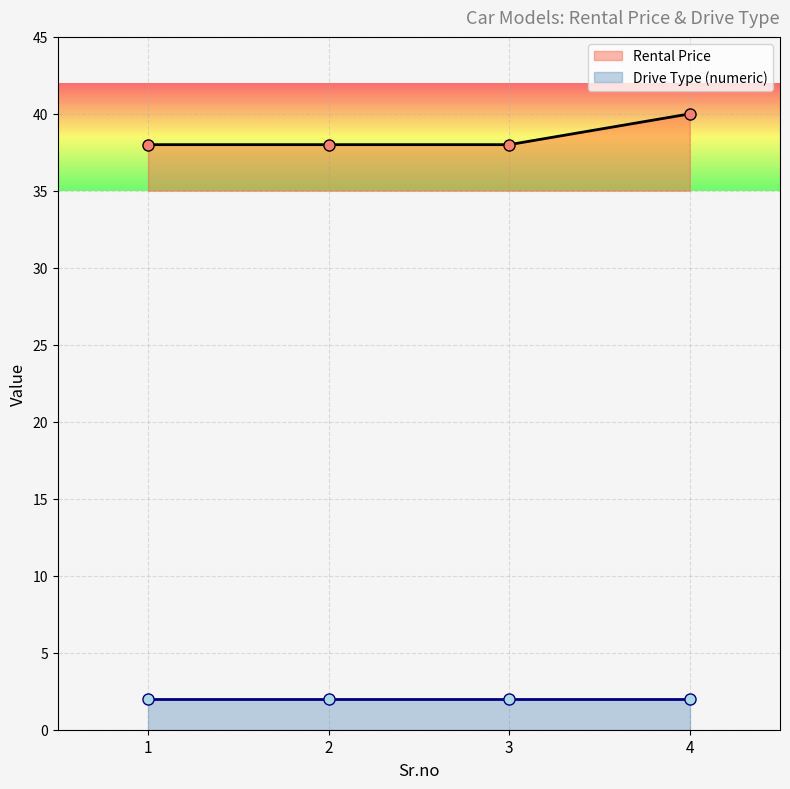

Reading left to right, extract all data points from this chart.

Rental Price: 38	38	38	40
Drive Type (numeric): 2	2	2	2